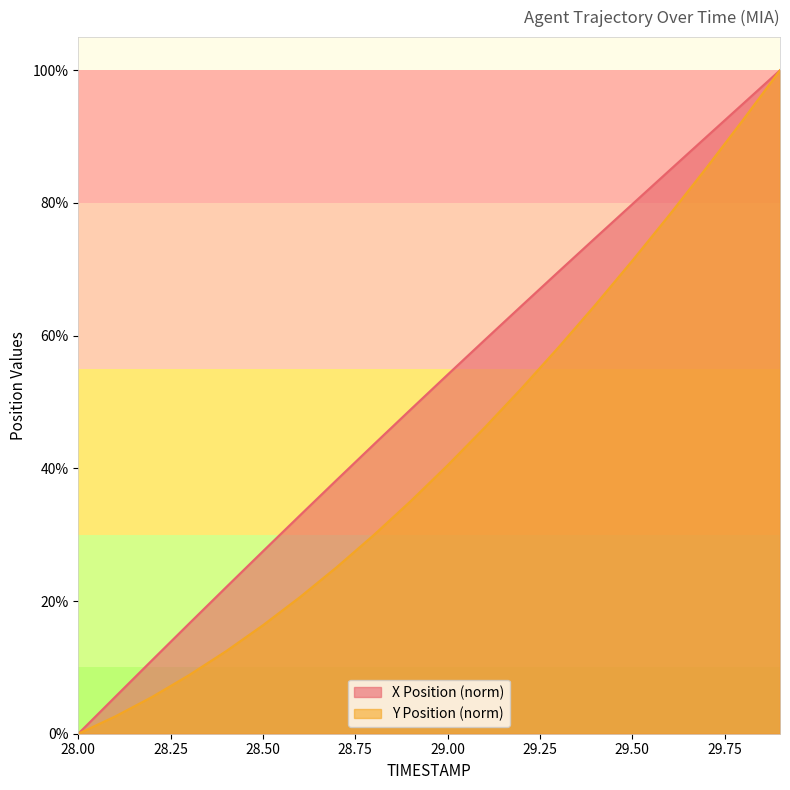

How many lines are shown in the chart?

2